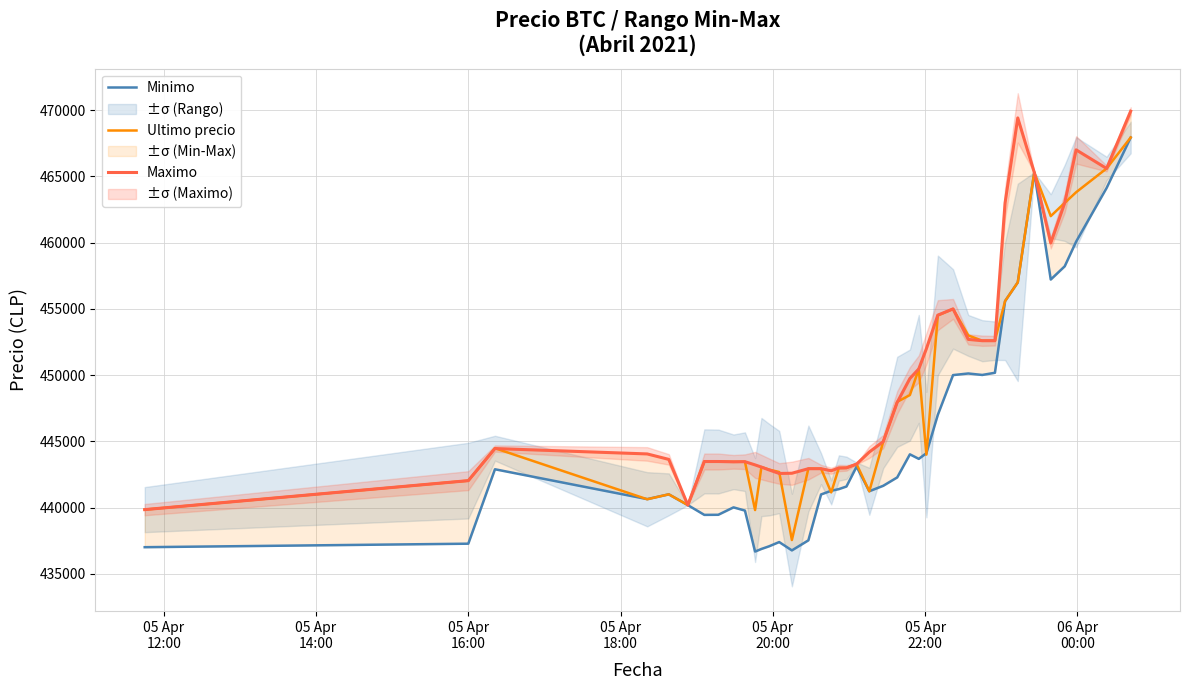

What is the minimum value for Ultimo precio?

437562